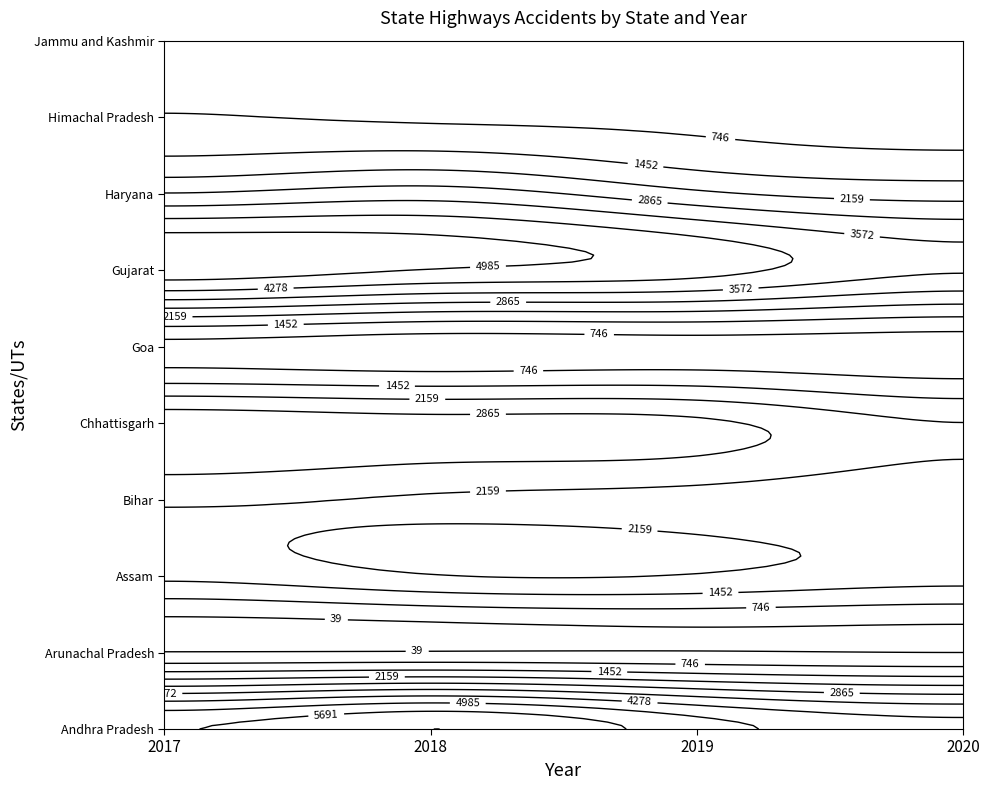

At how many categories does at least one series exceed 4961?

3